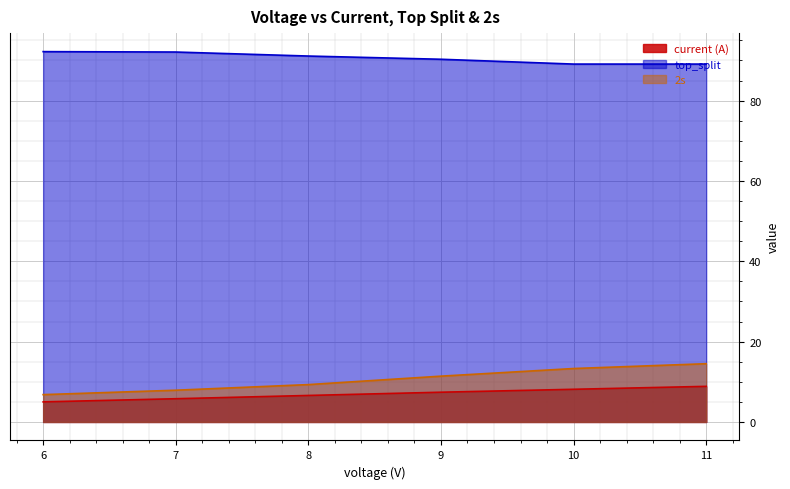

Where is top_split nearest to the value 90?

9